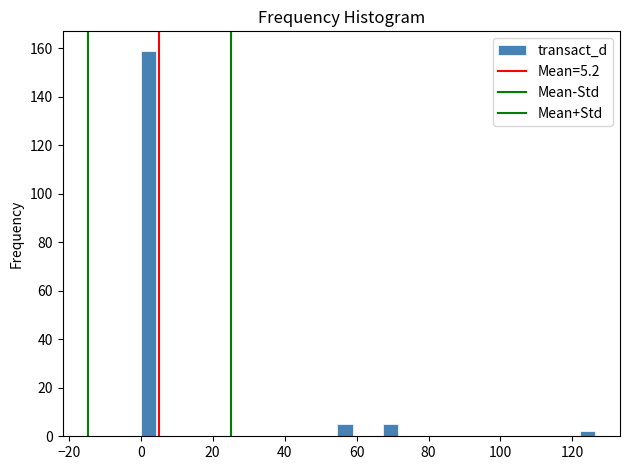

Around what value on the x-axis is the tallest bar? Give the approximate position of its centre, as read against the axis.

2